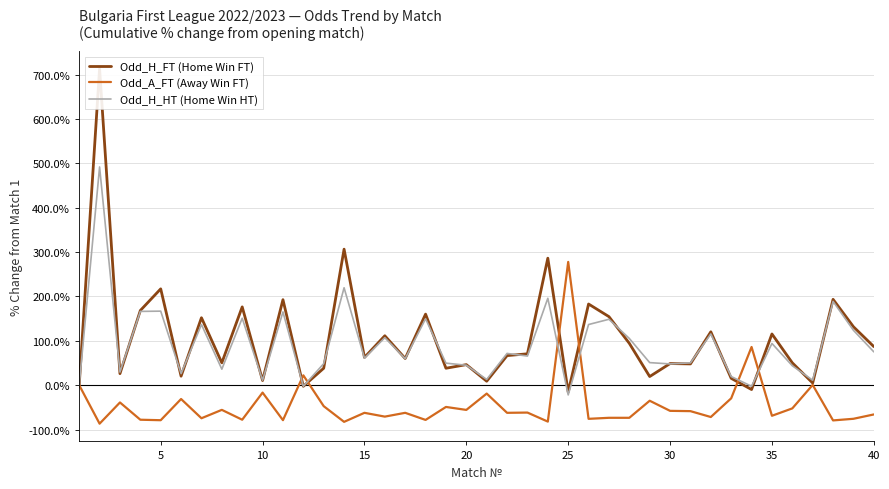

Does the chart display data point markers on the line(s)?

No